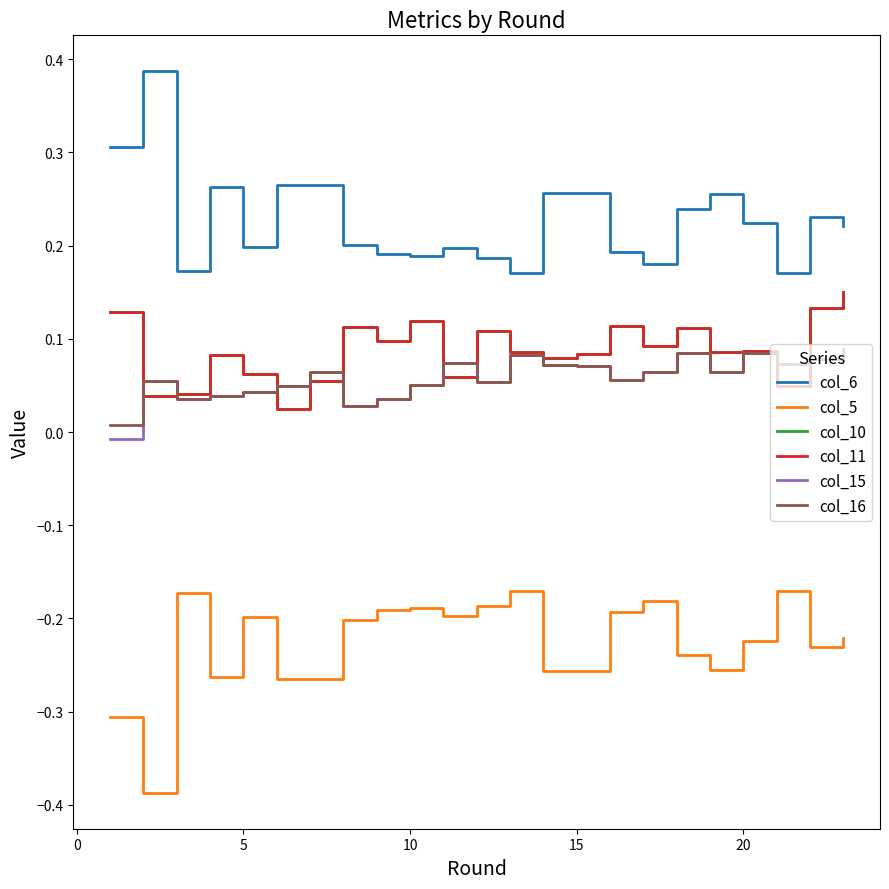

True or false: col_11 and col_10 cross at least once.

False